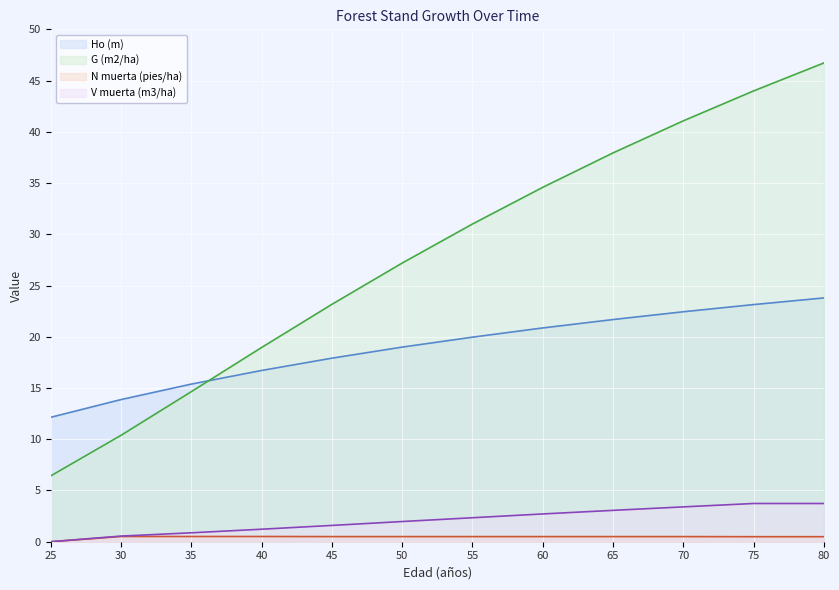

How many N muerta (pies/ha) values are between 0 and 1?

12